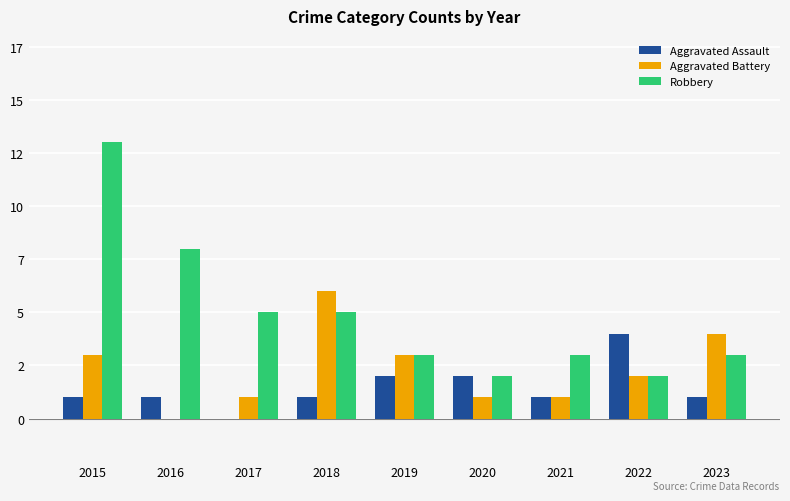

What are all the series names shown in the legend?

Aggravated Assault, Aggravated Battery, Robbery